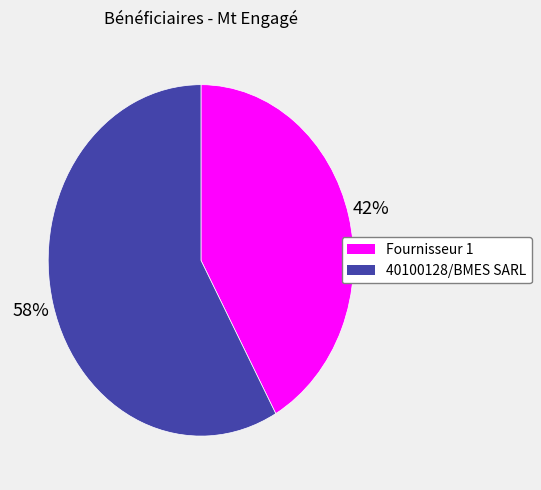

How many slices are in this pie chart?

2